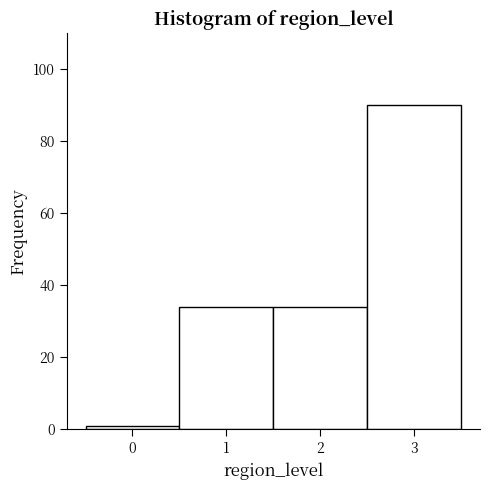

Over which range of the x-axis is the bar tallest?

2.5 to 3.5